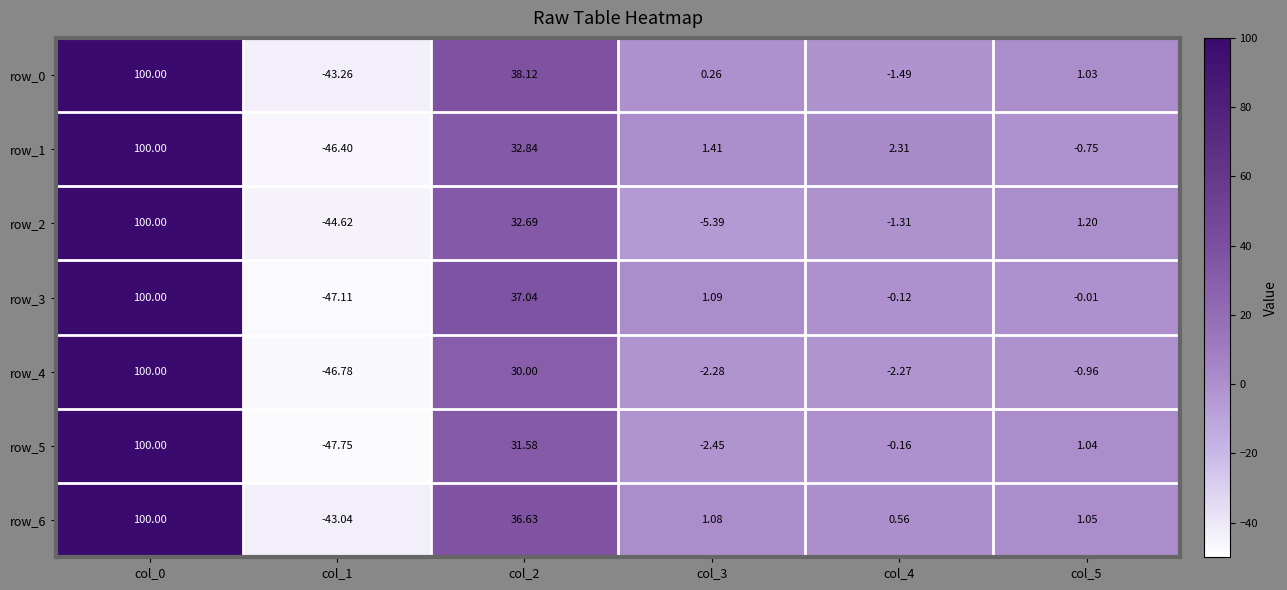

How many distinct data groups are displayed?

7